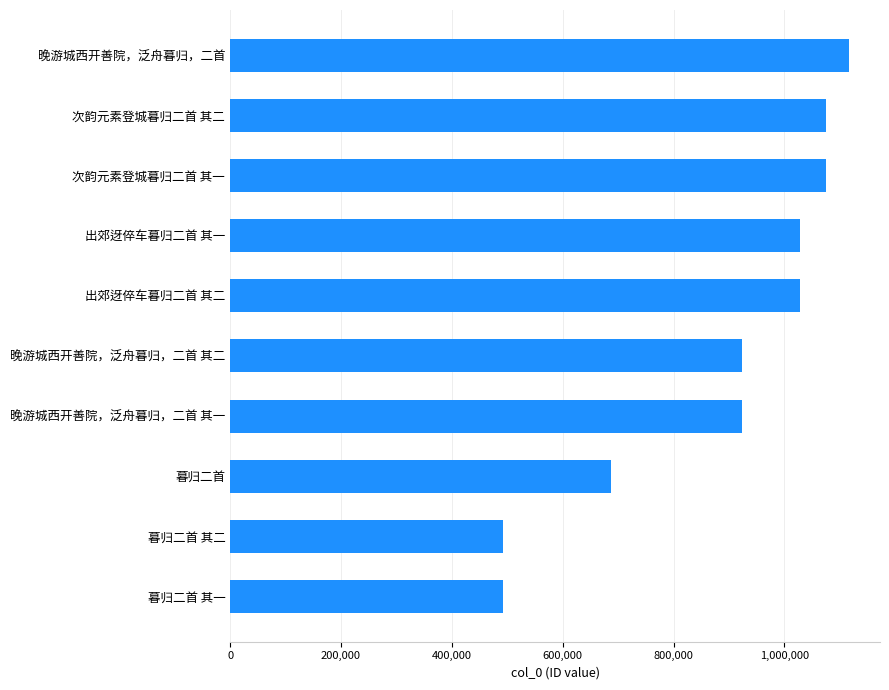

Is it true that the value at 暮归二首 其一 is 184524?

False